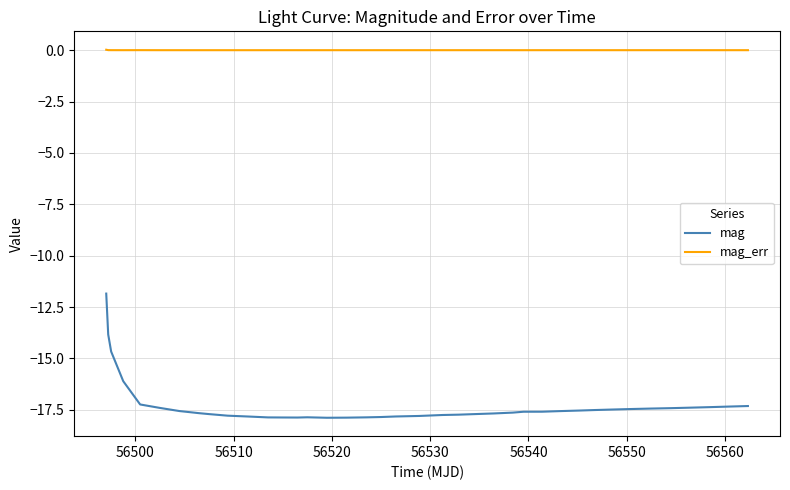

True or false: mag_err and mag intersect in this chart.

False